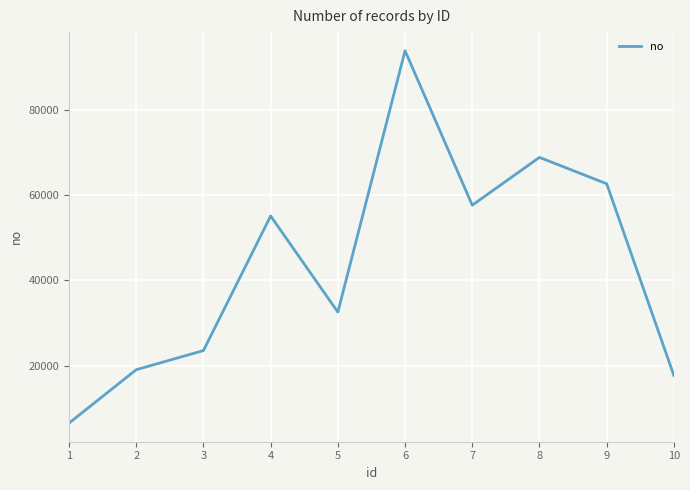

Between 8 and 6, which is larger?

6